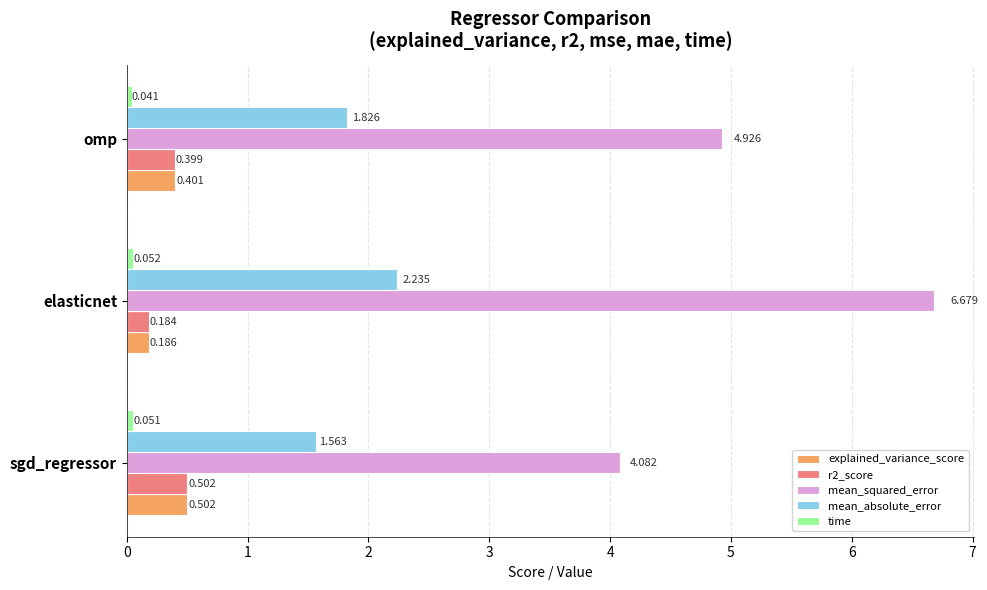

List the labels in order of mean_absolute_error value, largest first.

elasticnet, omp, sgd_regressor